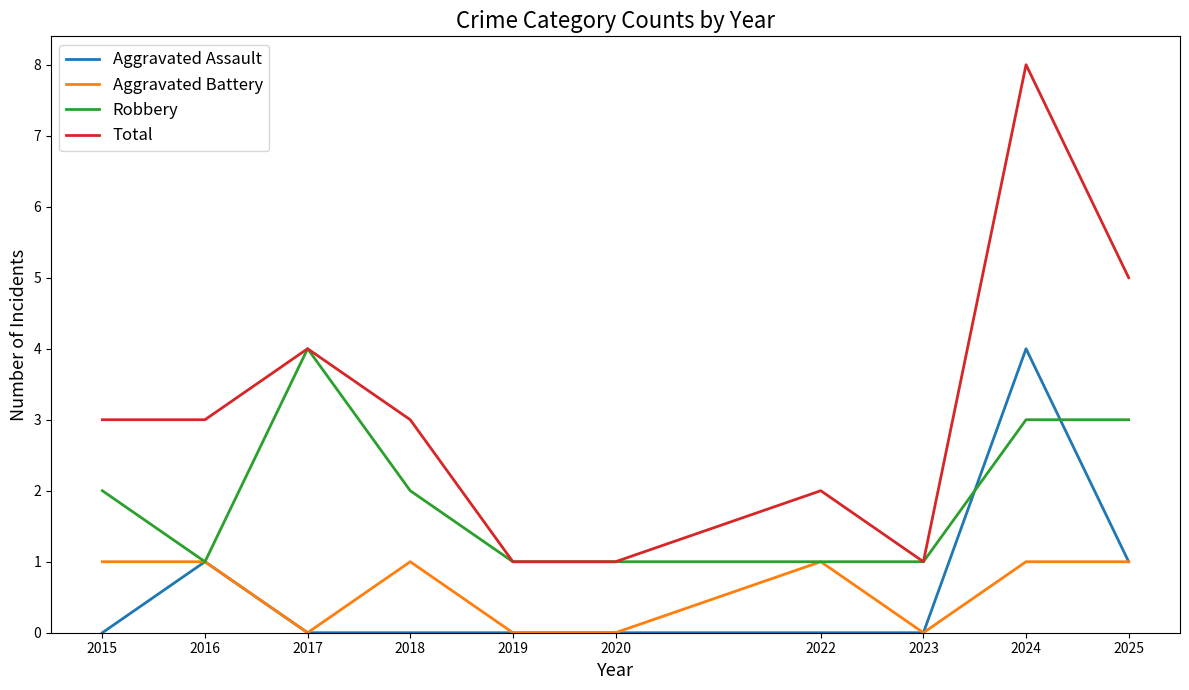

At 2024, list the series in order from smallest to largest.

Aggravated Battery, Robbery, Aggravated Assault, Total